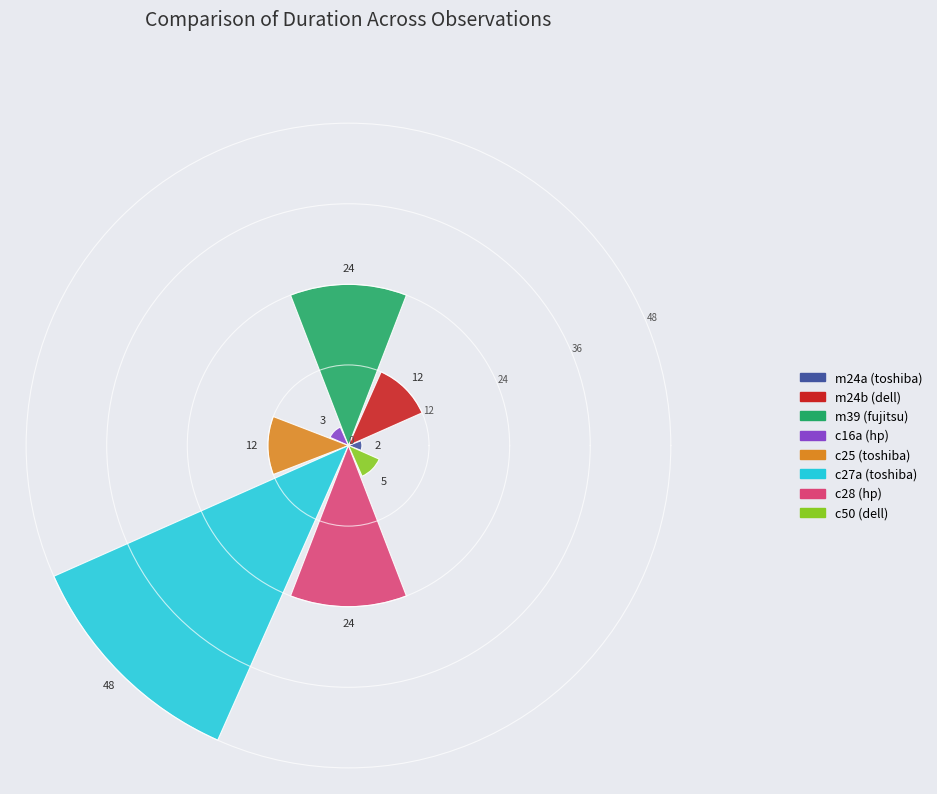

What is the average value?

16